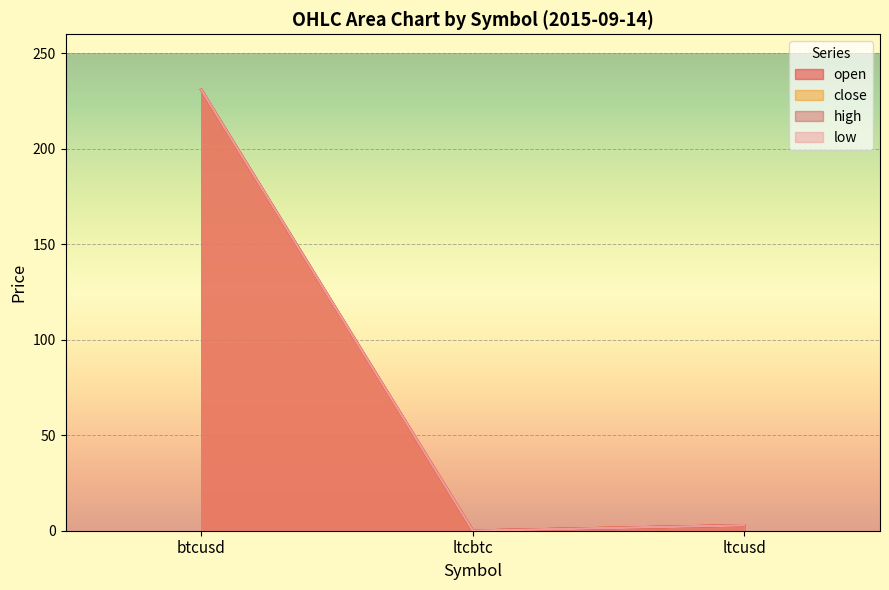

Which label corresponds to the largest value in the chart?

btcusd